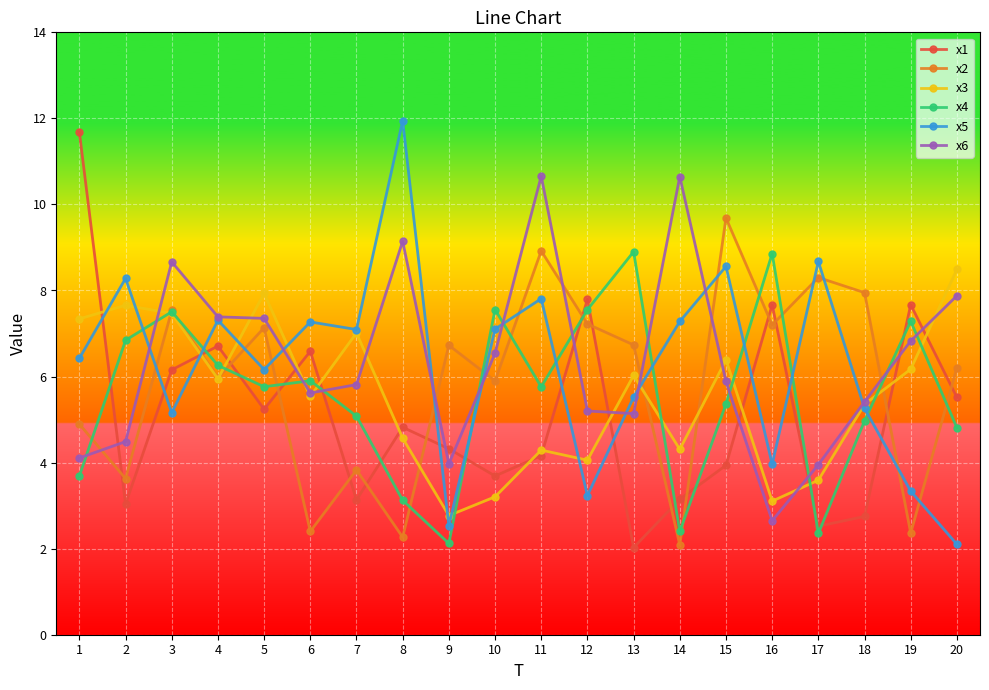

Where is x2 nearest to the value 5?

1